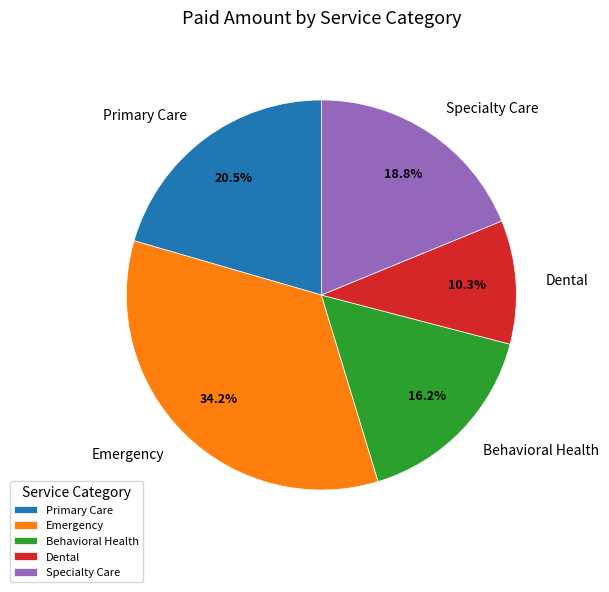

To the nearest percent, what is the average slice percentage?

20%